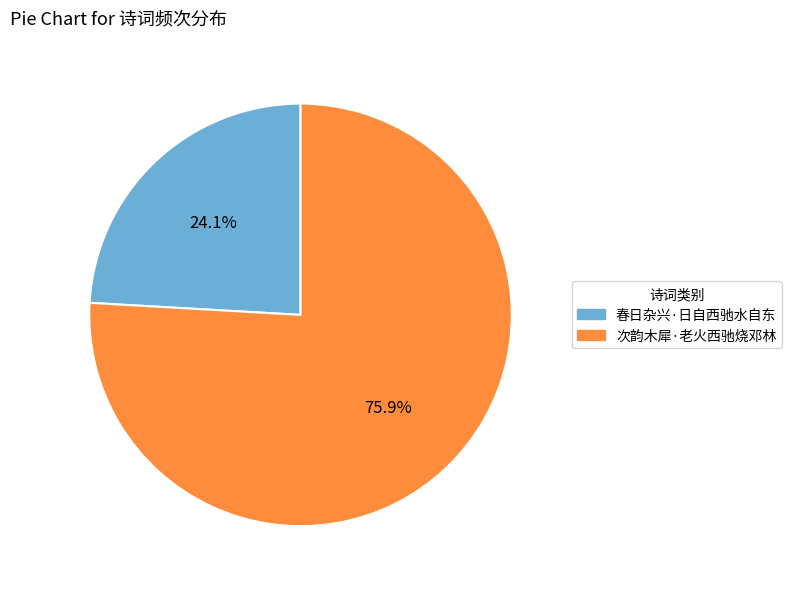

To the nearest percent, what portion does 春日杂兴·日自西驰水自东 represent?

24%